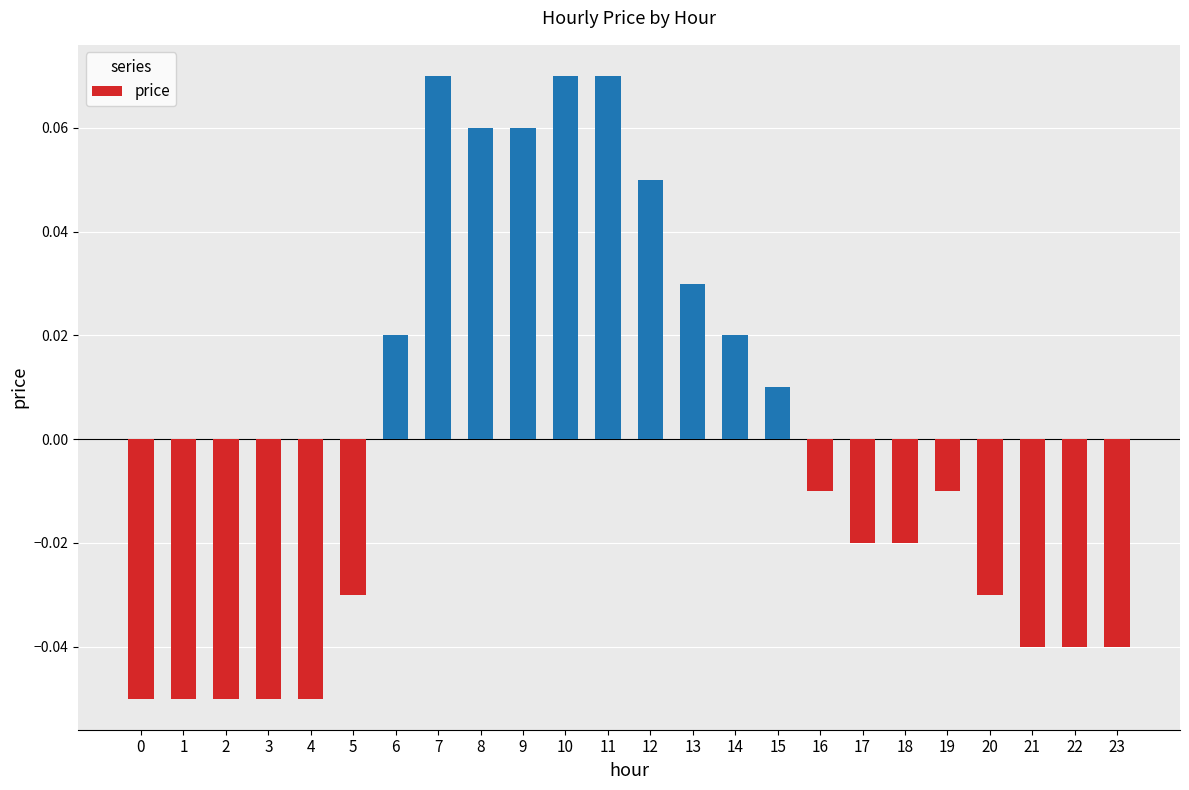

What is the change in value from 4 to 14?

+0.1